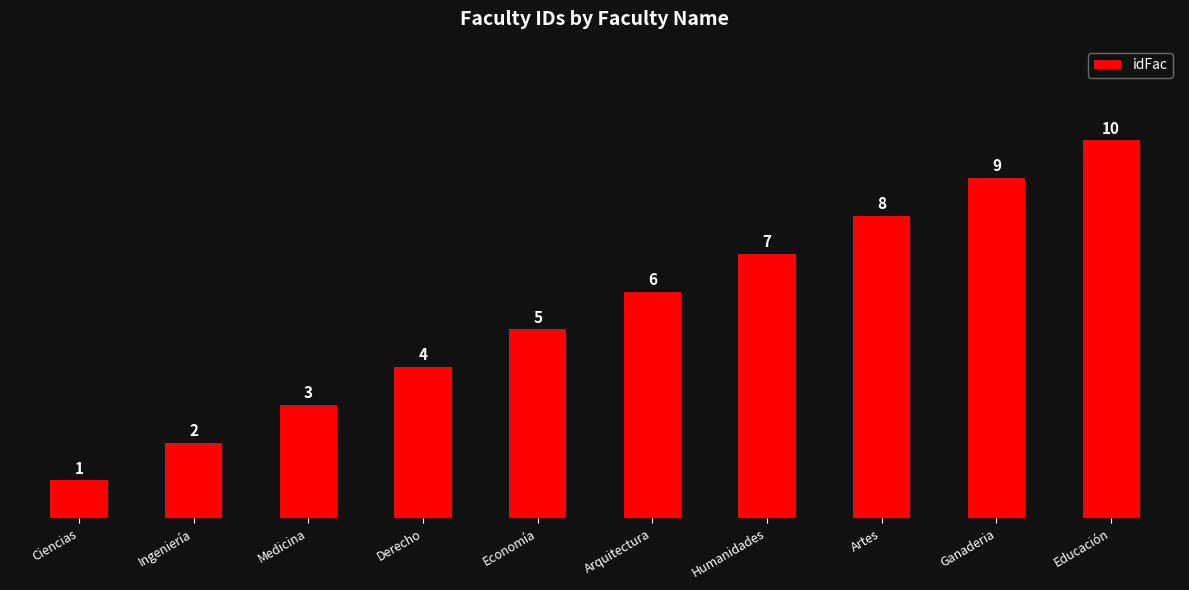

Approximately how many times larger is the value at Ganaderia compared to Humanidades?

1.3